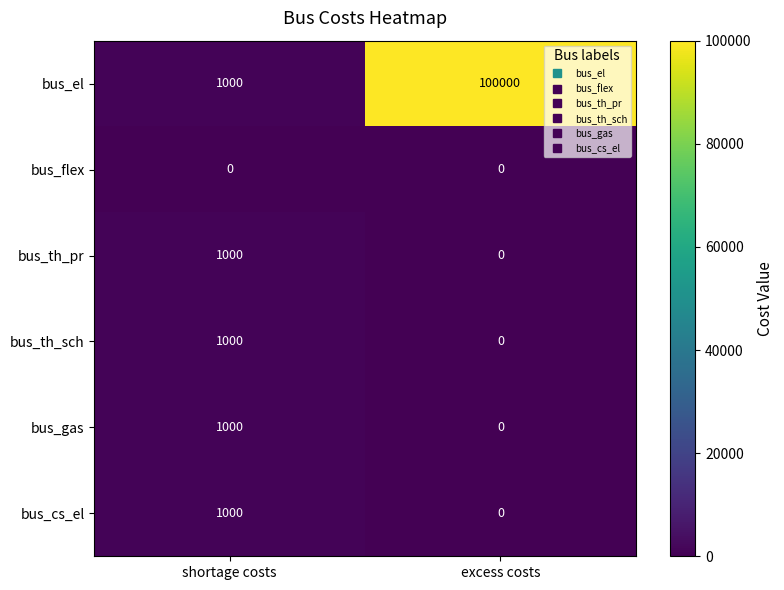

True or false: bus_el has a value of 100000 at excess costs.

True